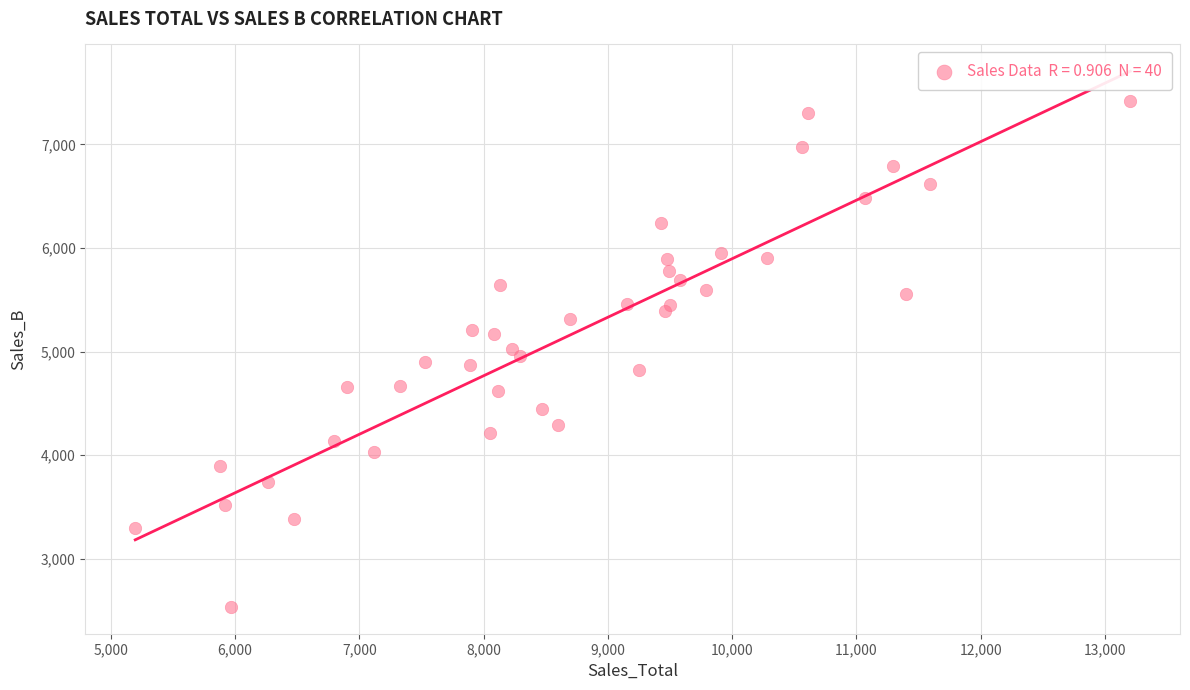

What is the range of X values (max minus min)?

8006.6